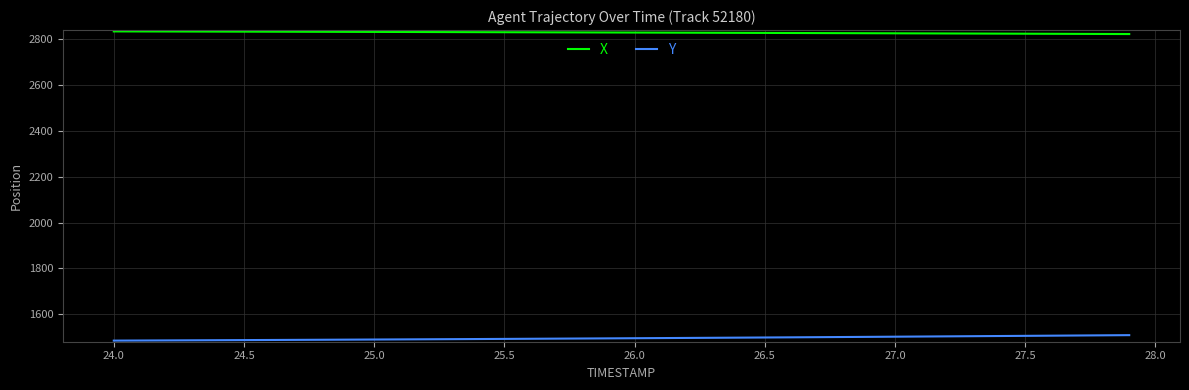

List the series in order of their peak value, highest first.

X, Y